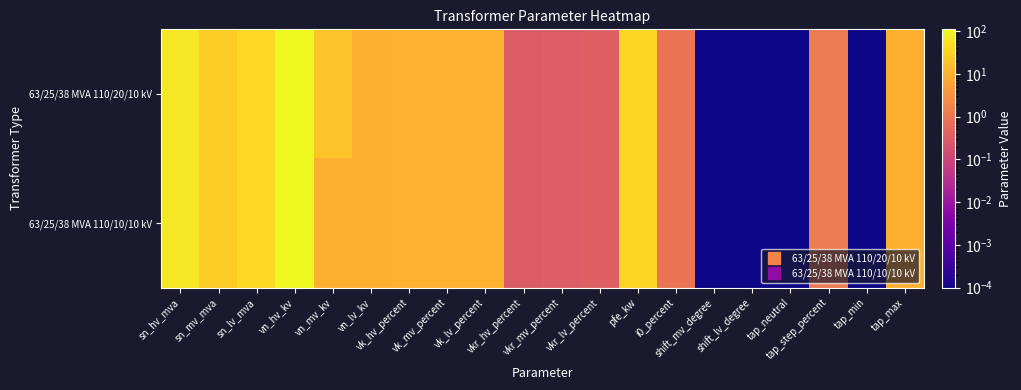

Which series has the largest total across all categories?

63/25/38 MVA 110/20/10 kV